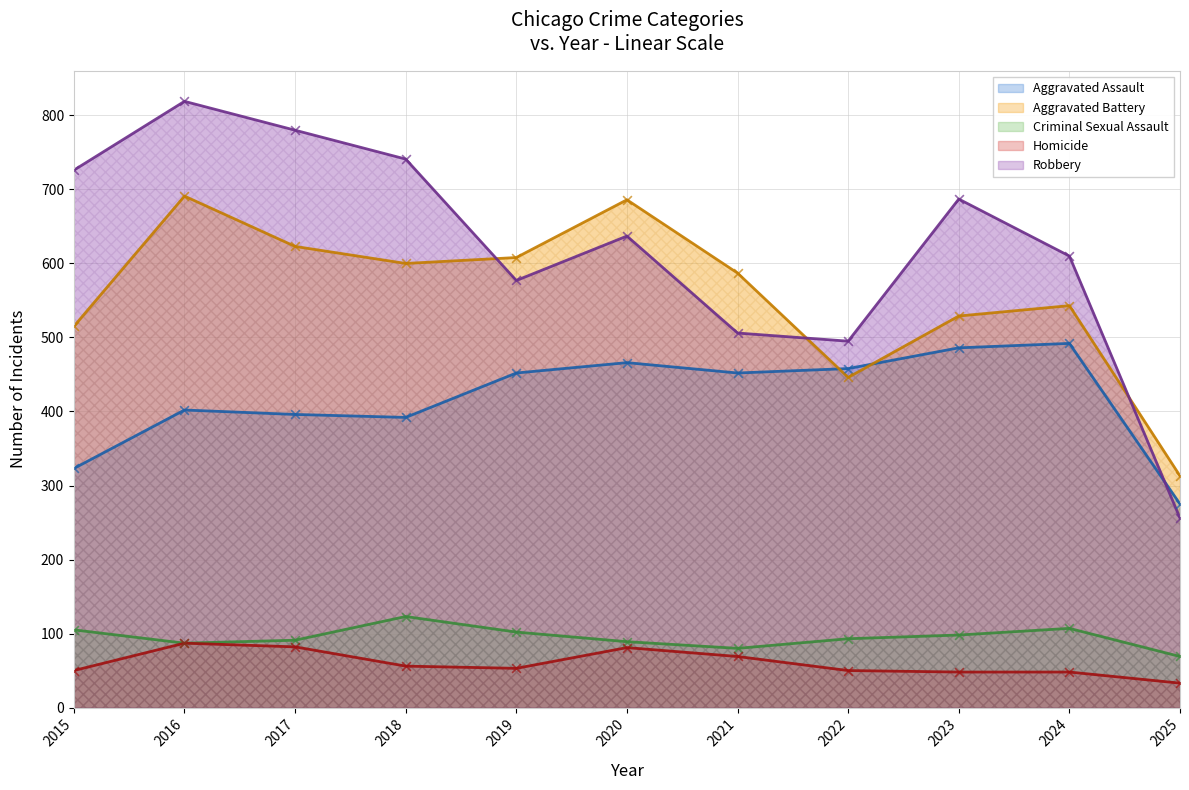

At which category is the sum across all series the highest?

2016